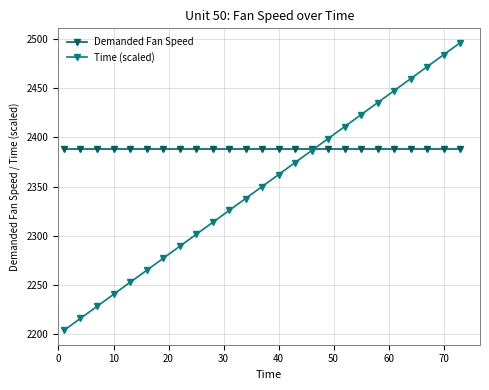

What is the highest value of the Demanded Fan Speed series?

2388.0